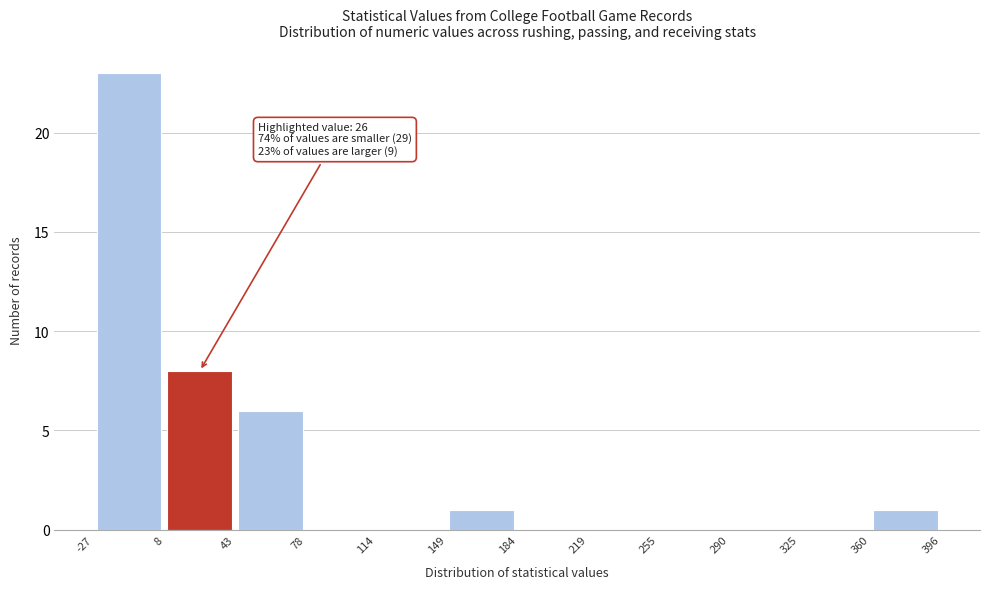

Which range on the x-axis has the tallest bar?

-27 to 8